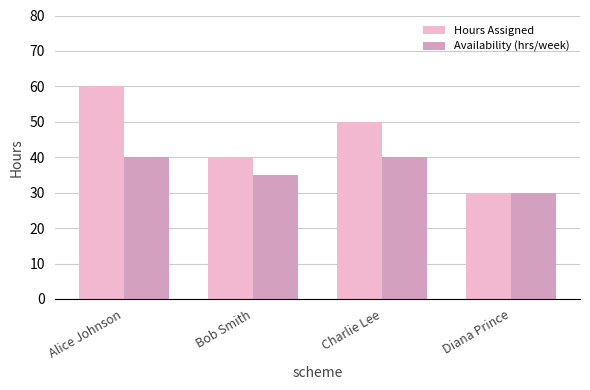

The Availability (hrs/week) series shows 30 at Diana Prince. True or false?

True